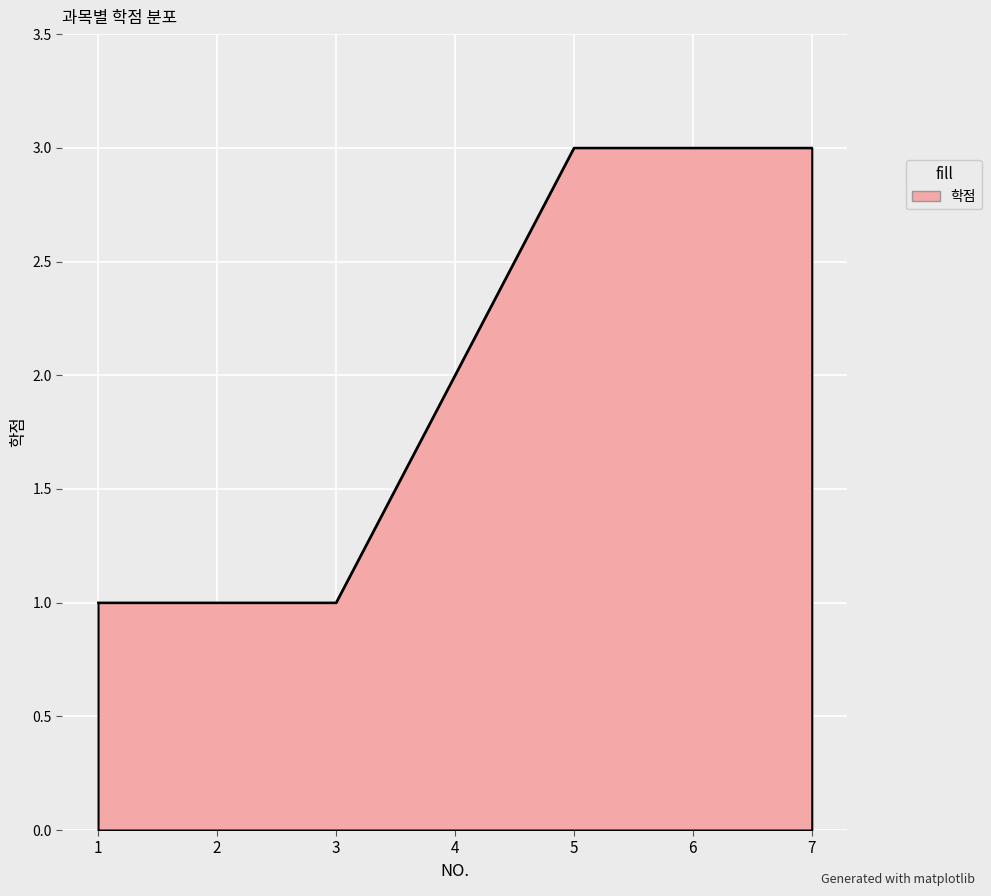

The chart shows a value of 1 at 2. True or false?

True